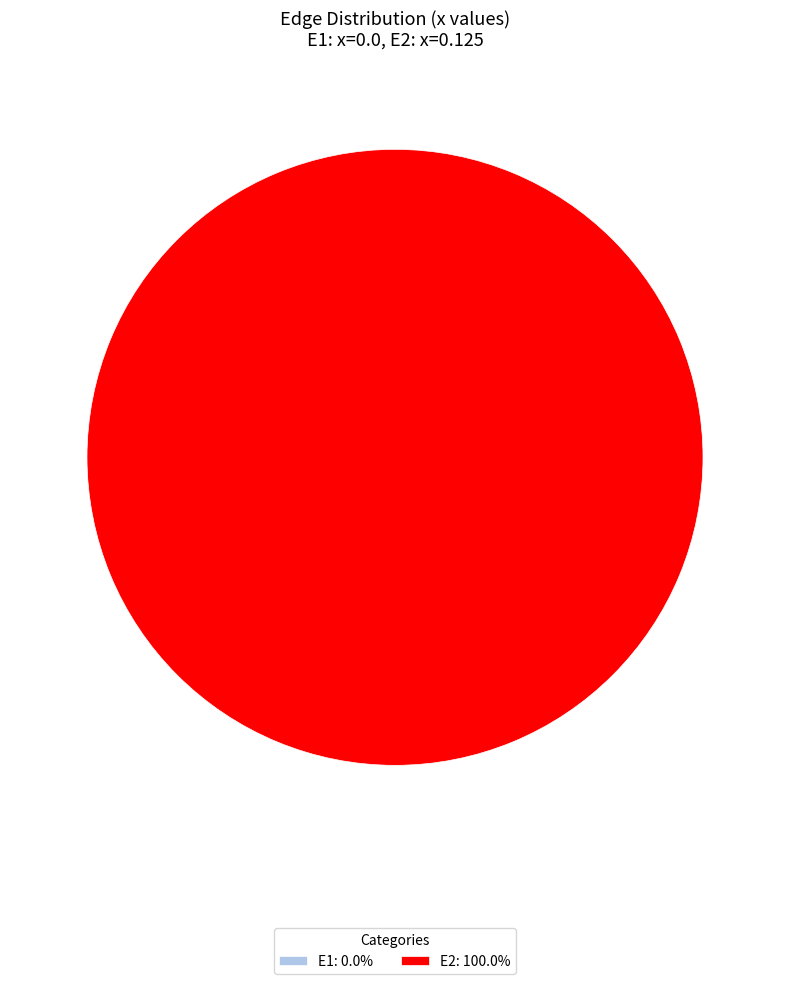

Rank the categories by value from lowest to highest.

E1, E2